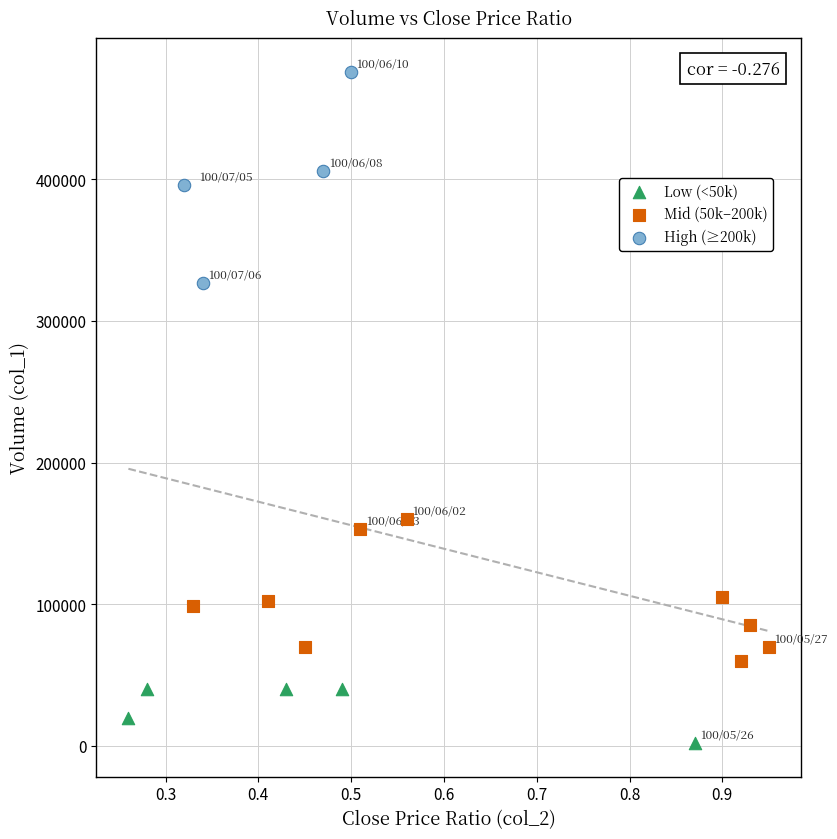

Which series contains the lowest Y value?

Low (<50k)